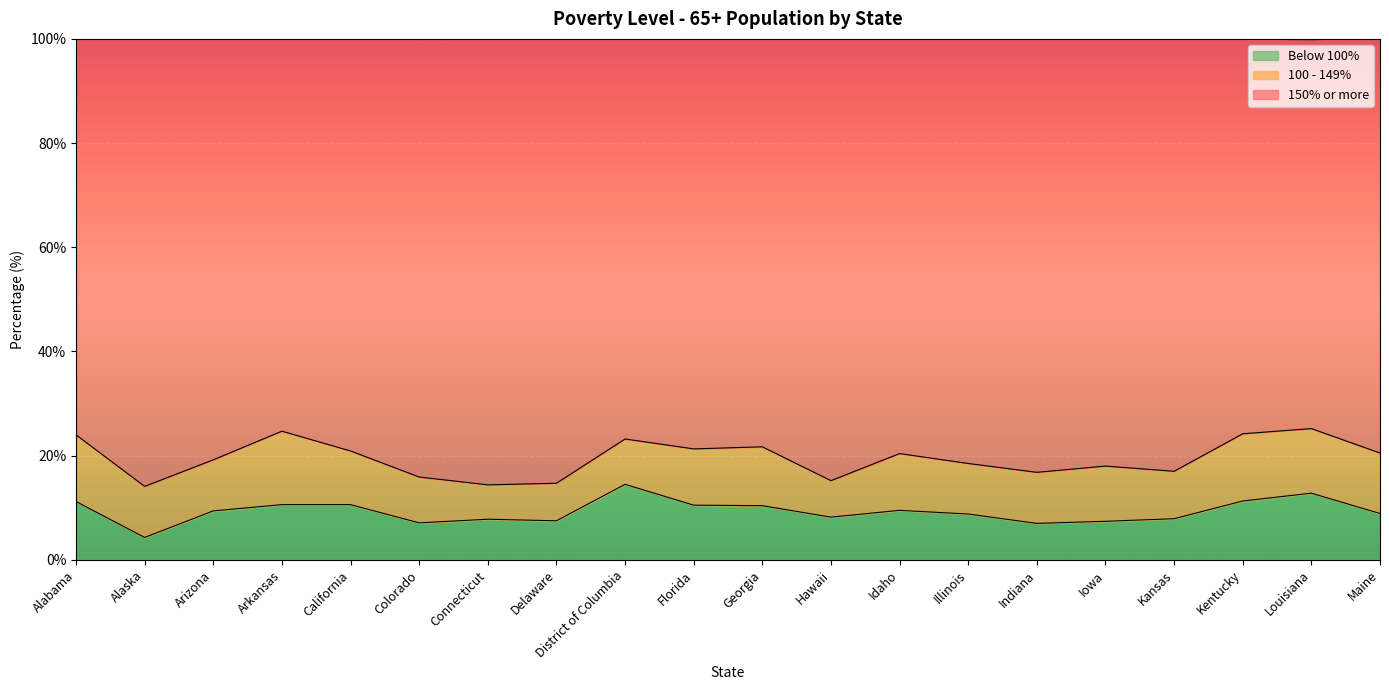

What is the label of the 3rd point from the left?

Arizona